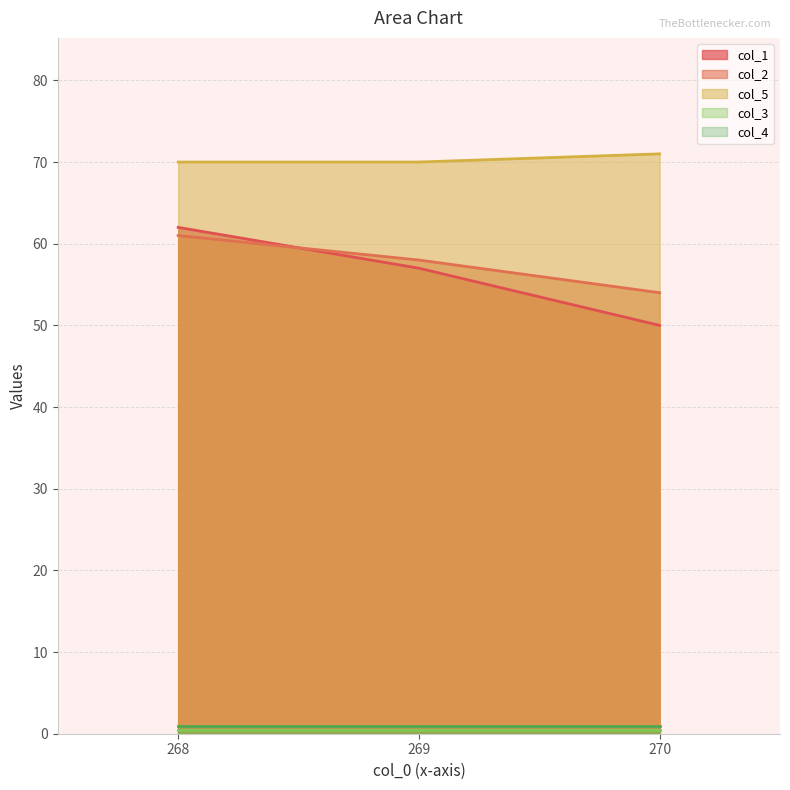

Which category has the lowest value in the col_1 series?

270